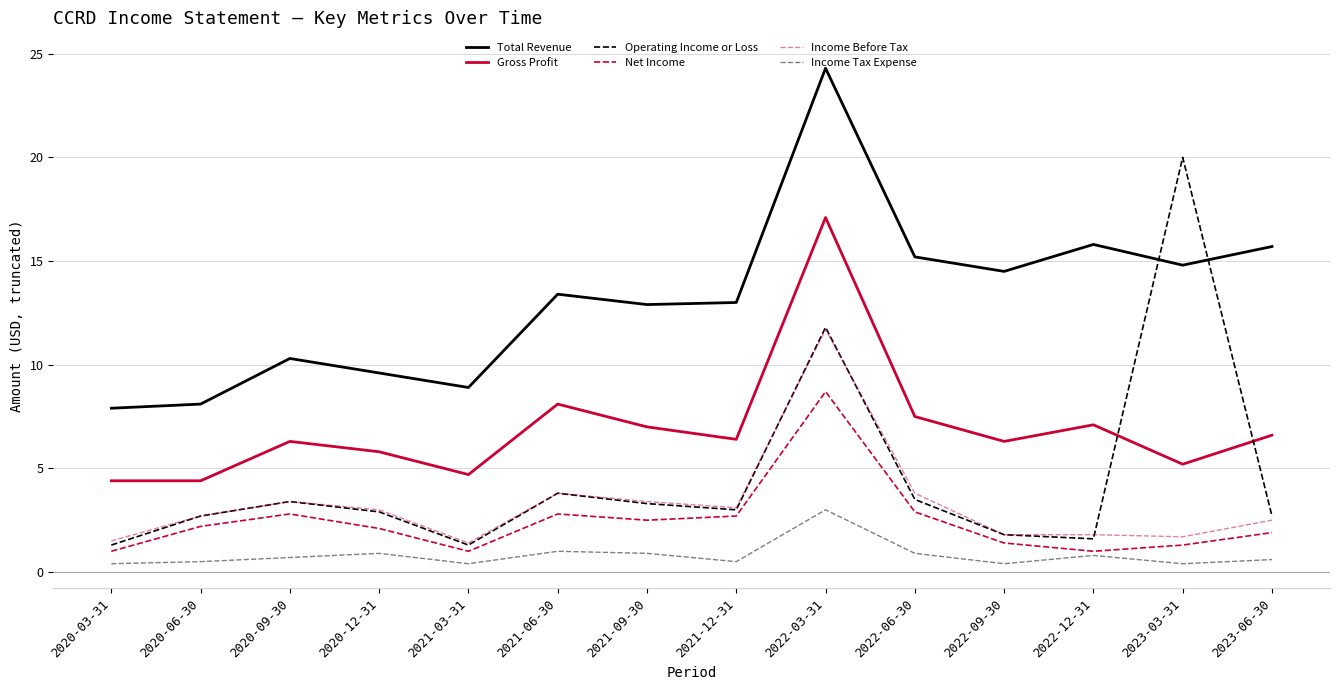

What is the sum of all Net Income values?

34.3